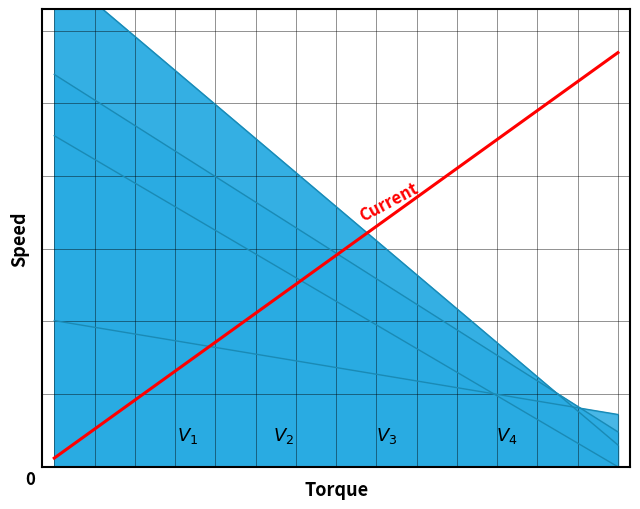

Is it true that the value at 1 is 0.1?

True